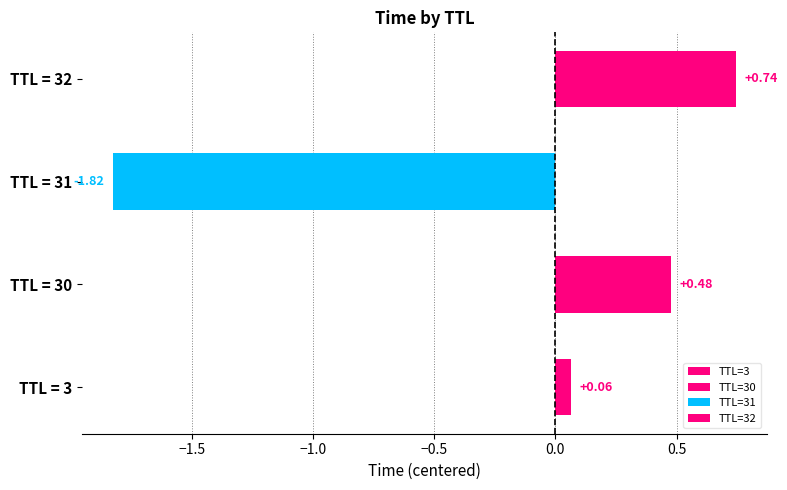

Between 31 and 3, which is larger?

3